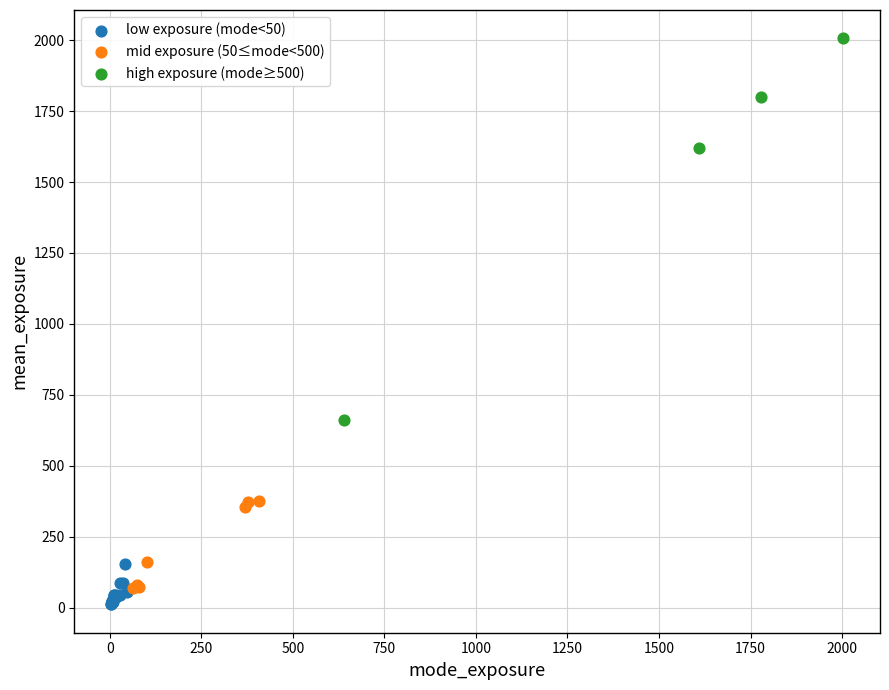

Which series has the largest Y range (max minus min)?

high exposure (mode≥500)